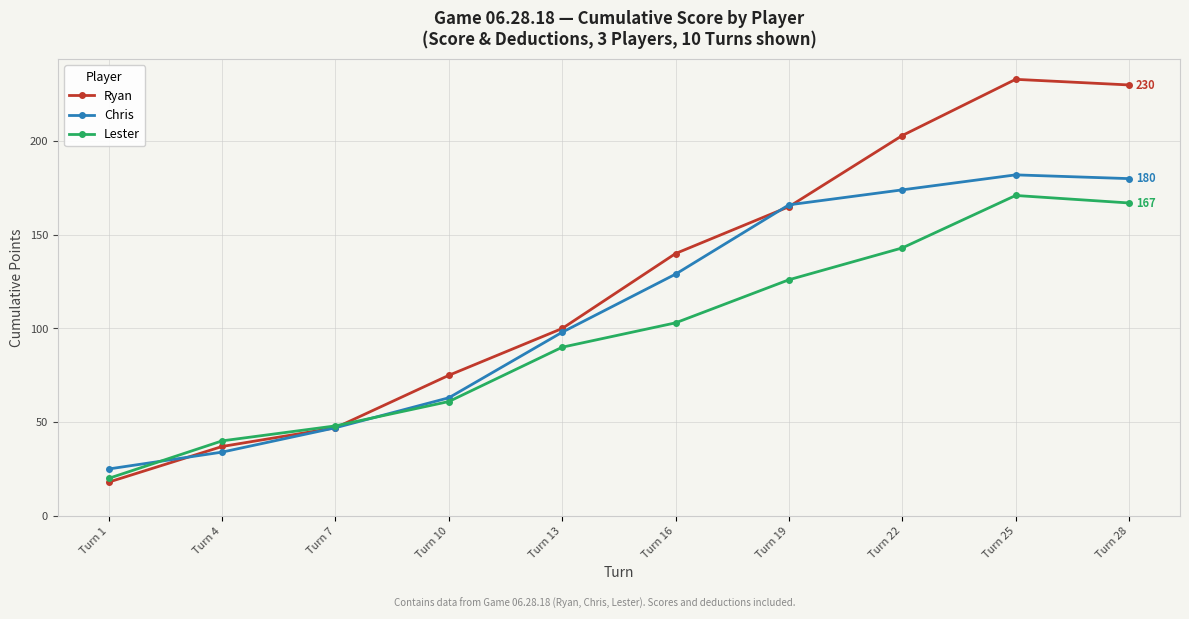

What is the value of the Lester point at the 4th from the left?

61